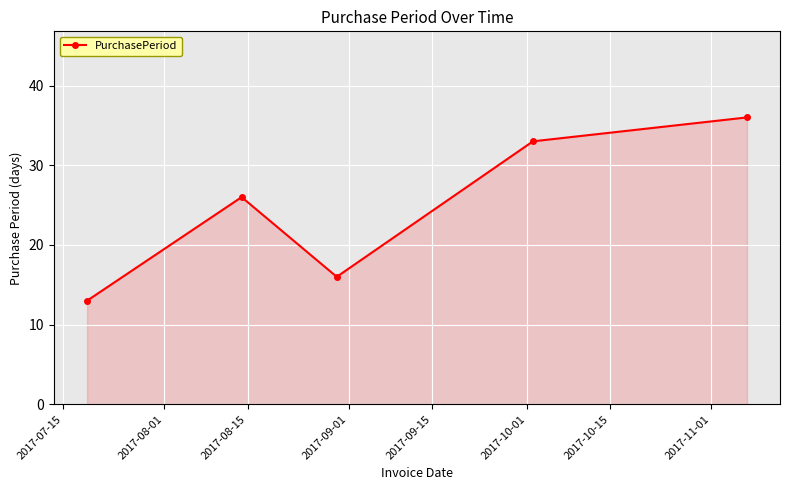

What is the value of the 4th point from the left?

33